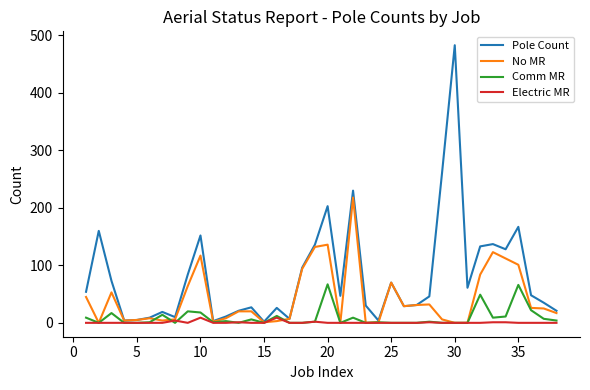

Does the chart have visible grid lines?

No